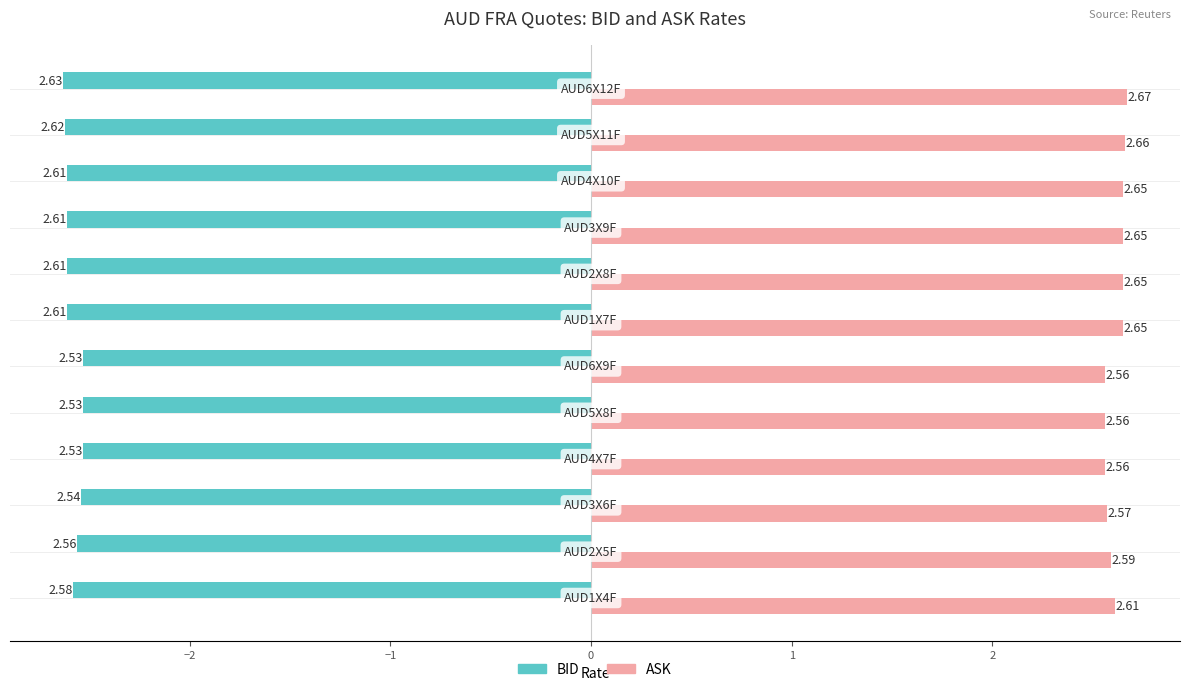

Rank the series by their average value, from highest to lowest.

ASK, BID